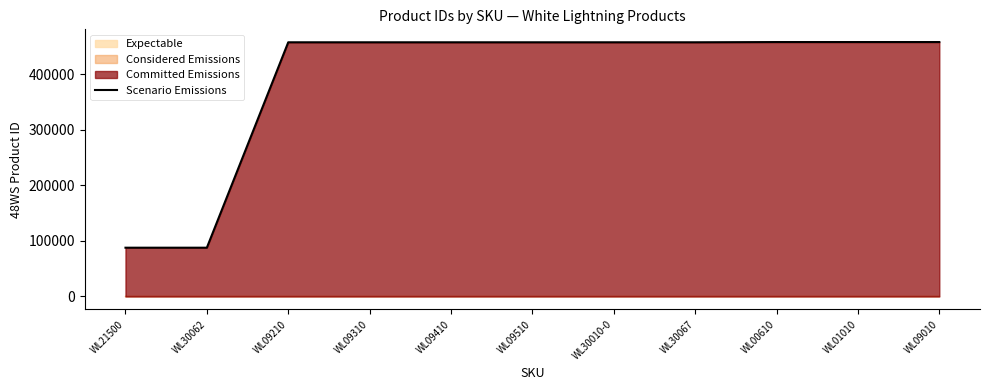

True or false: the data shows 119283 at WL09210.

False